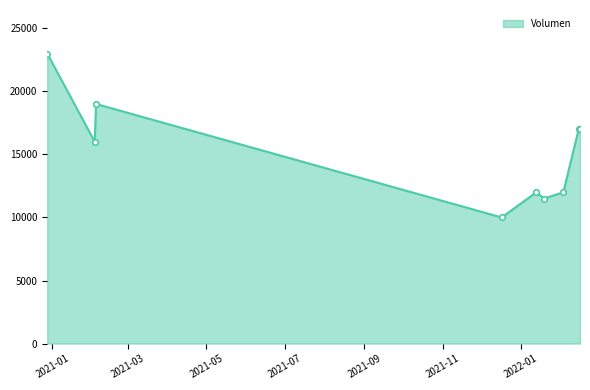

What is the minimum value shown in the chart?

10000